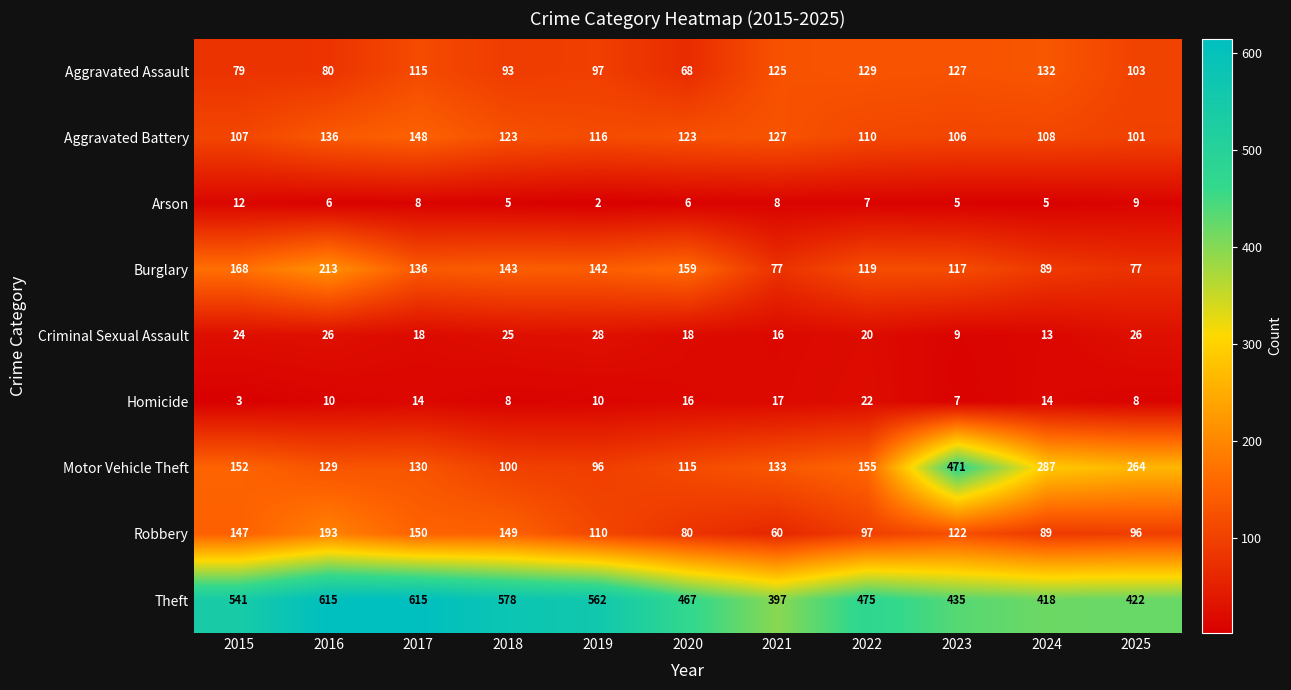

Rank the categories by Motor Vehicle Theft value from lowest to highest.

2019, 2018, 2020, 2016, 2017, 2021, 2015, 2022, 2025, 2024, 2023